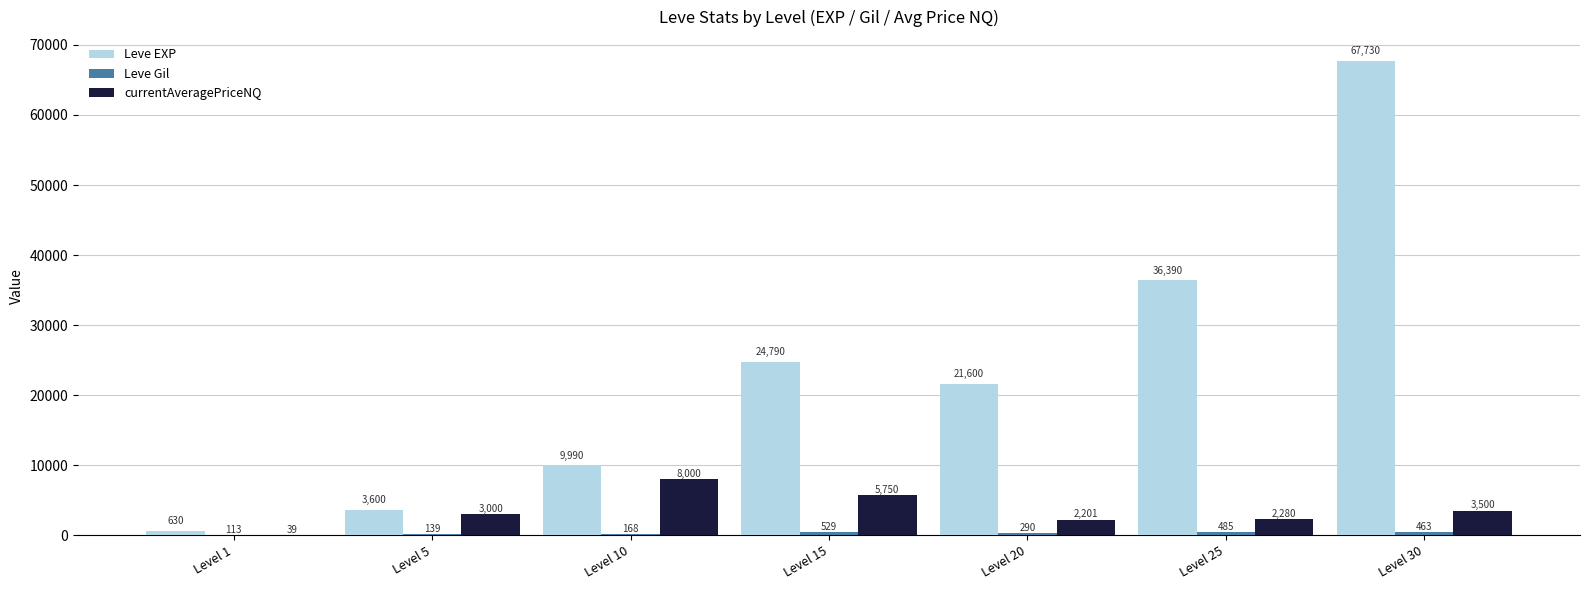

Which series has the widest spread of values?

Leve EXP